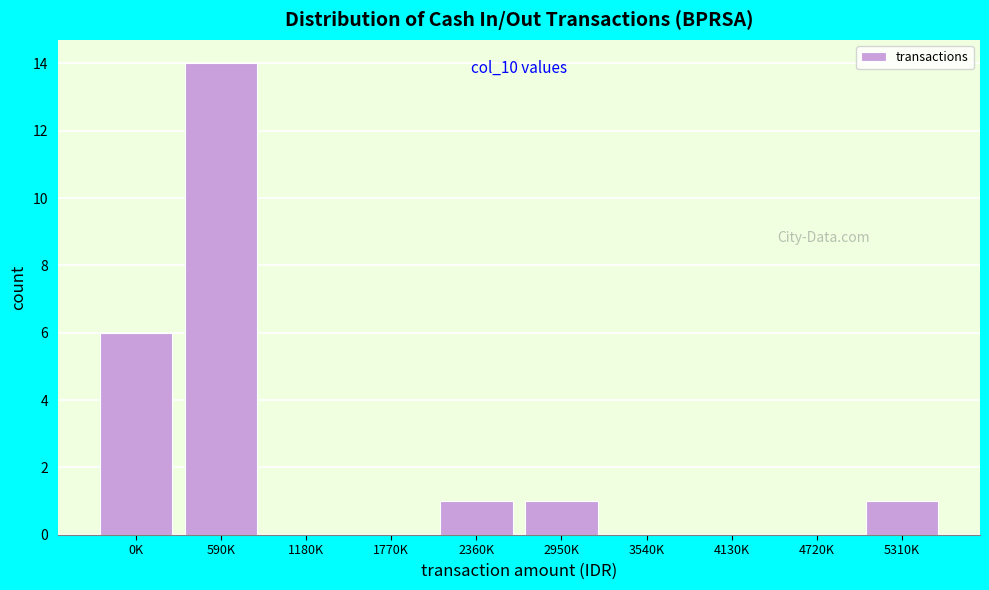

Reading right to left, extract all data points from this chart.

5310K=1	4720K=0	4130K=0	3540K=0	2950K=1	2360K=1	1770K=0	1180K=0	590K=14	0K=6